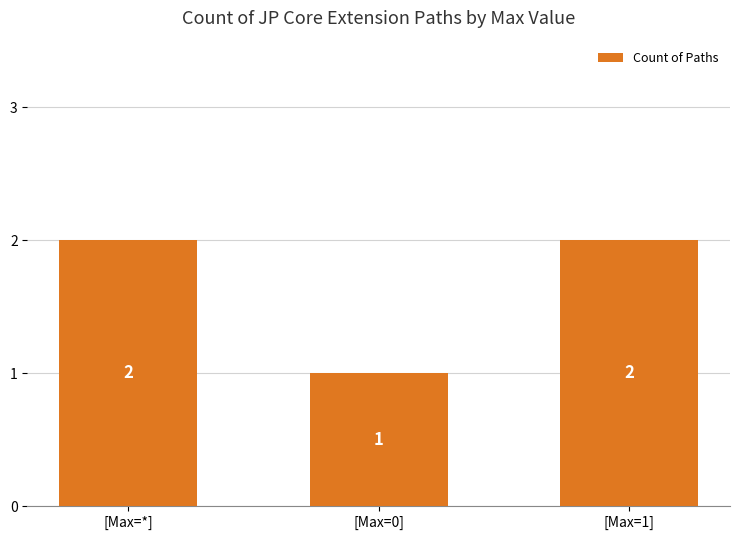

What is the label of the 2nd bar from the right?

[Max=0]